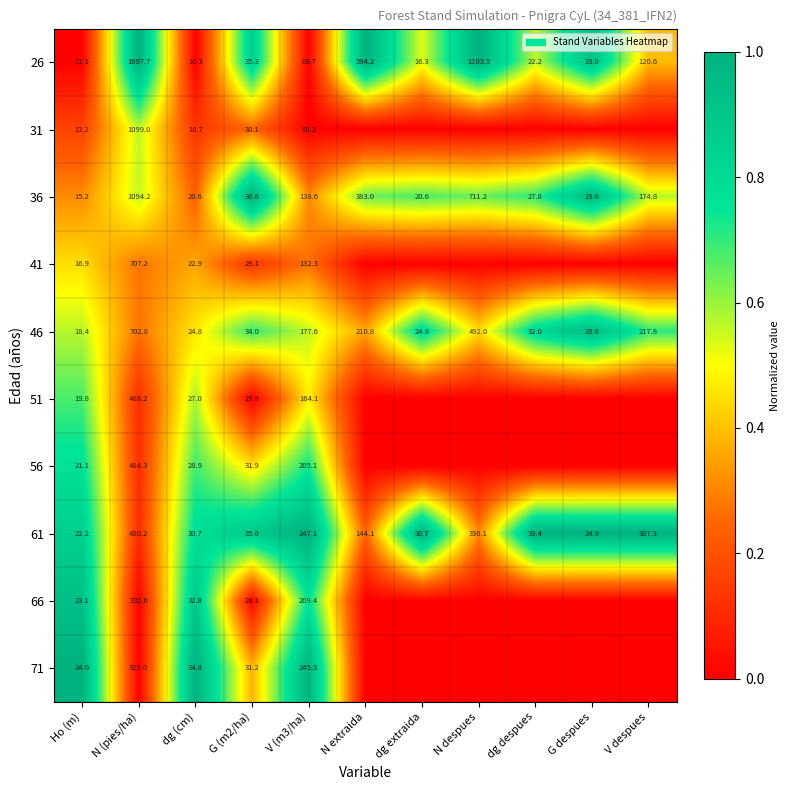

At how many categories does at least one series exceed 0?

11